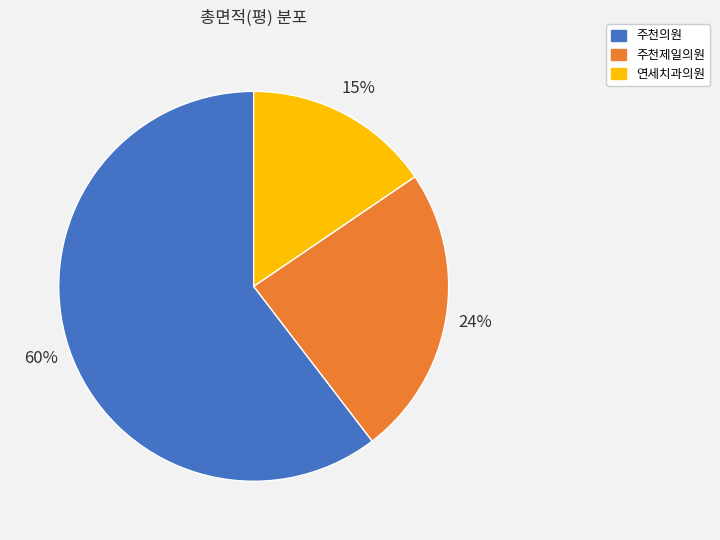

Does any single category account for the majority?

Yes